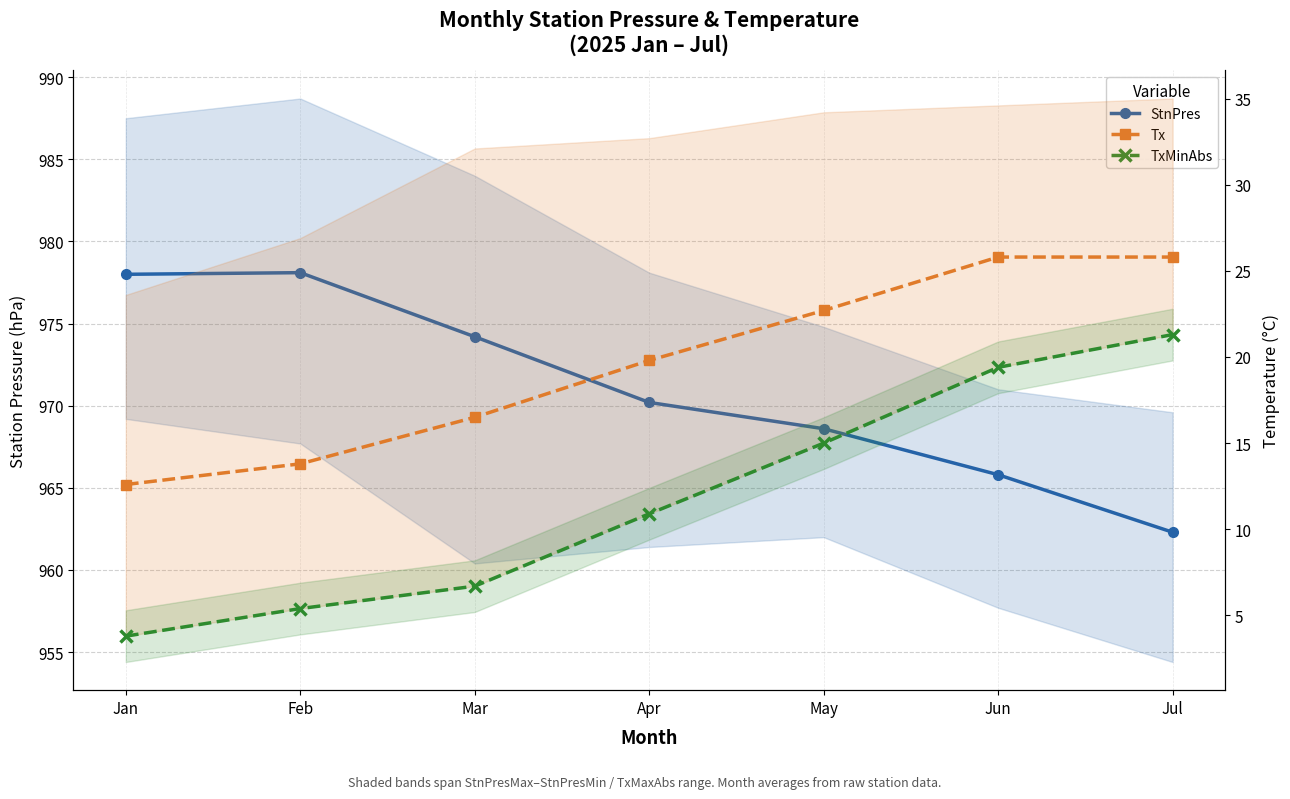

How many series are shown in this chart?

3